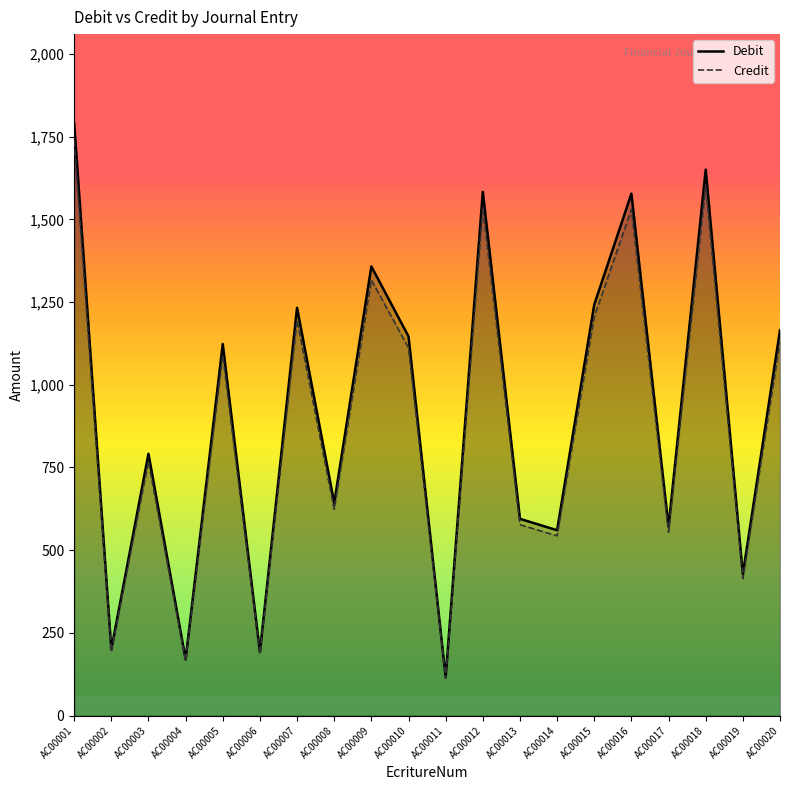

How many data points does each series have?

20